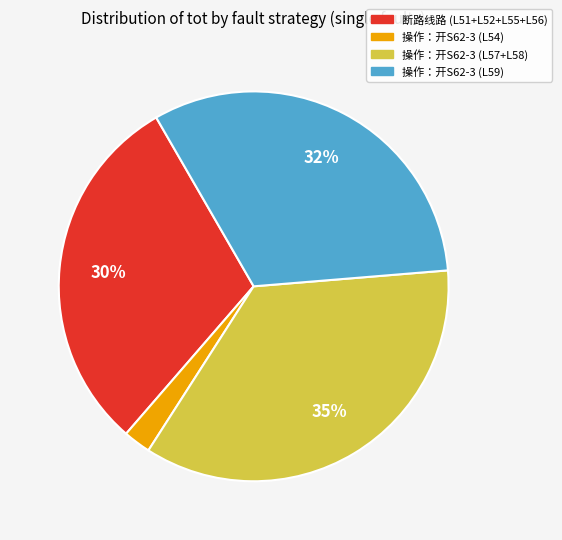

To the nearest percent, what percentage of the pie is 操作：开S62-3 (L59)?

32%